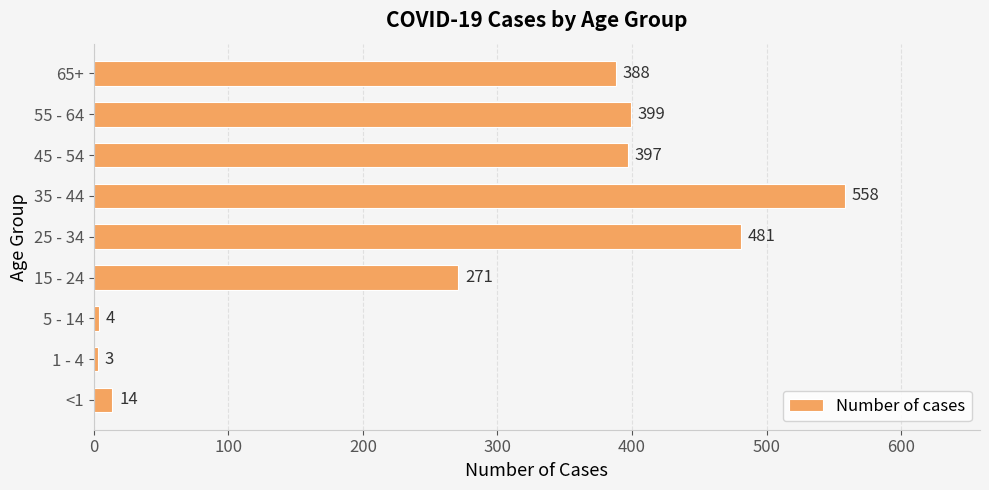

Between 45 - 54 and 65+, which is larger?

45 - 54